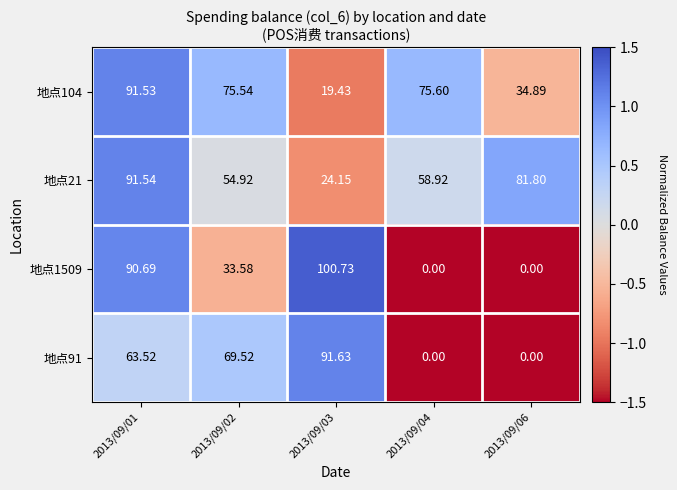

Is the value of 地点91 at 2013/09/01 greater than the value of 地点1509 at 2013/09/04?

Yes